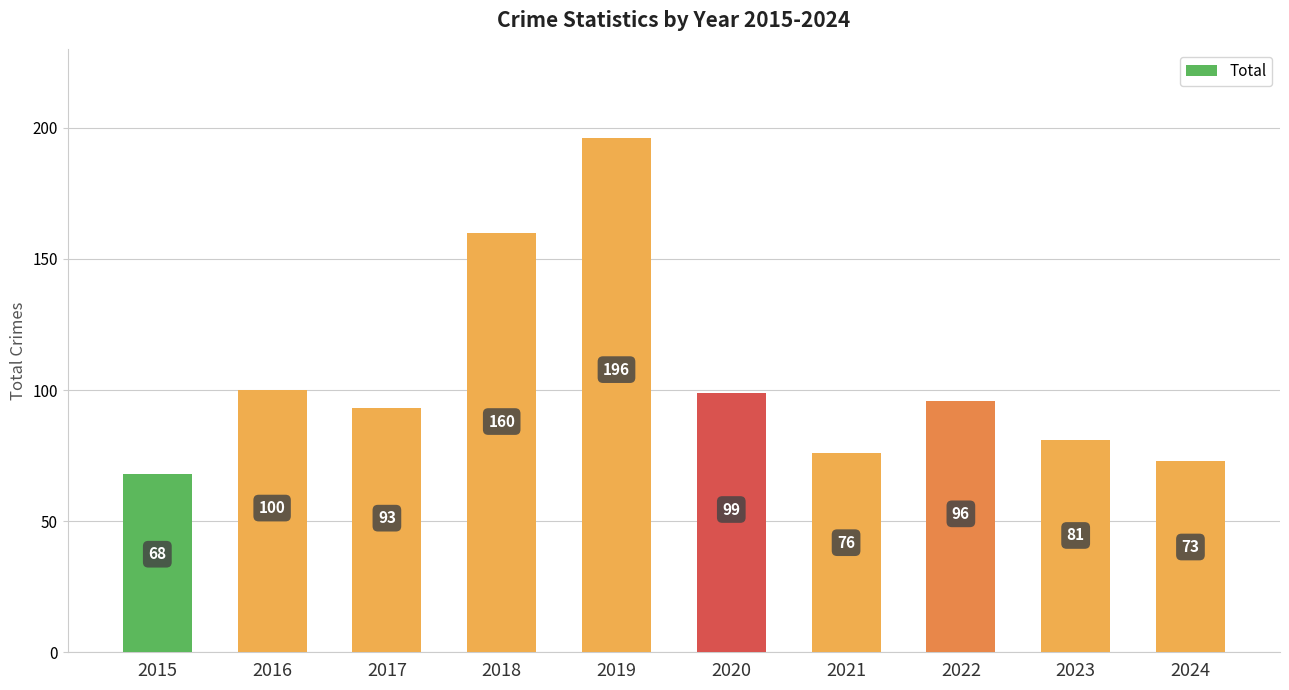

What is the difference between the second highest and second lowest values?

87